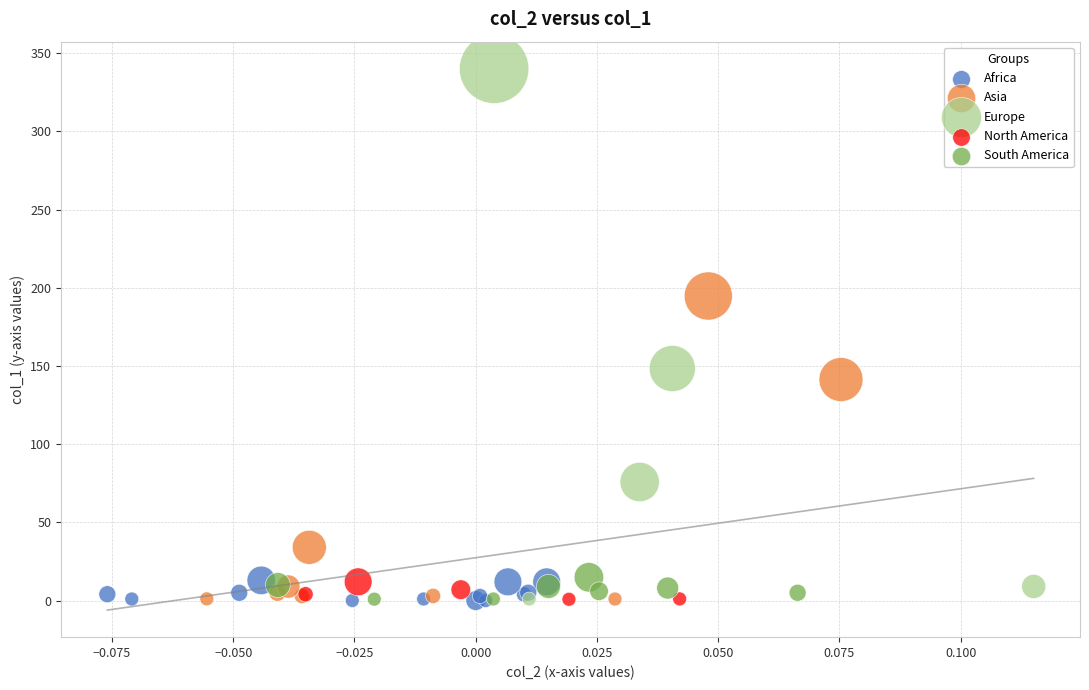

Which series contains the highest Y value?

Europe